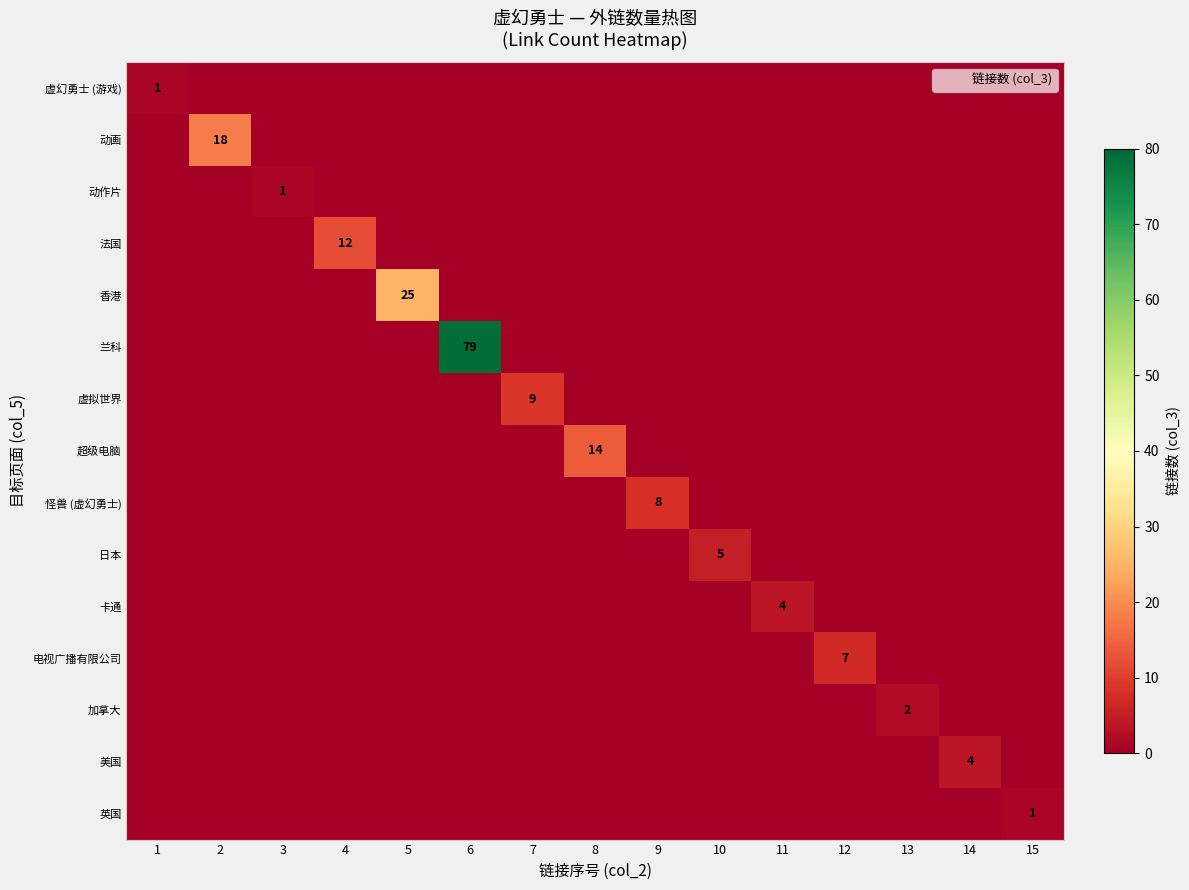

What is the highest value of the 虚幻勇士 (游戏) series?

1